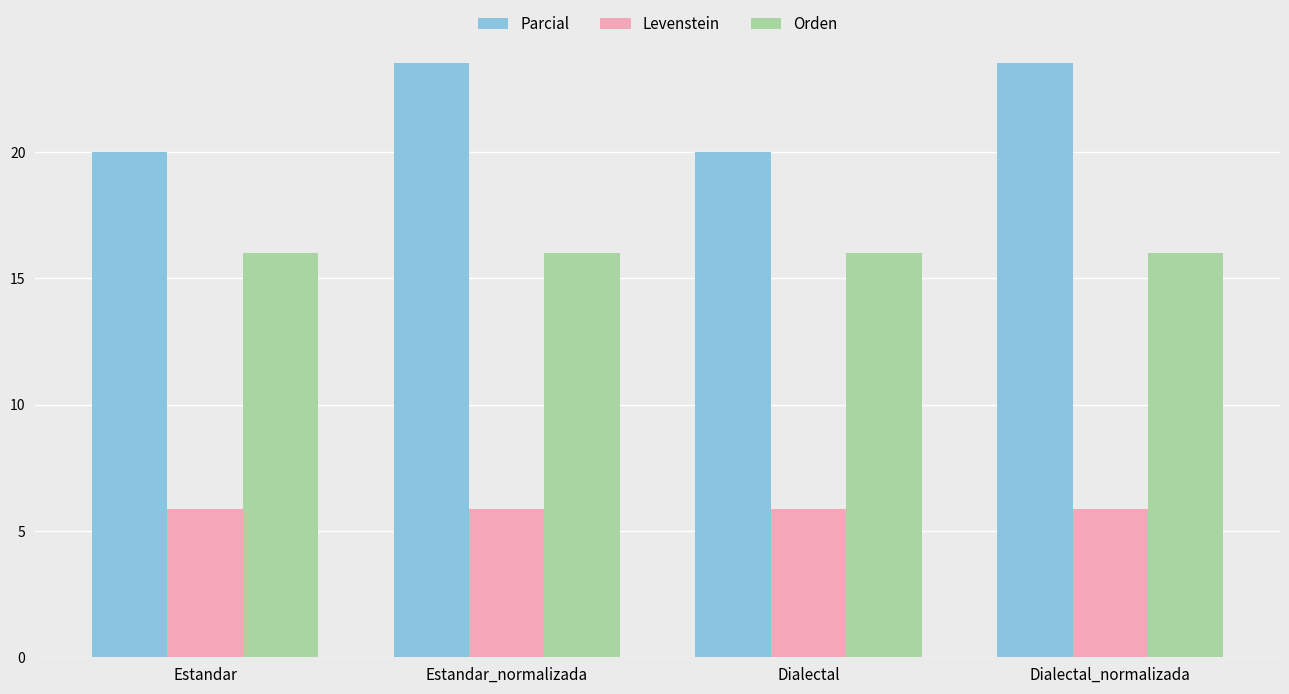

At how many categories does at least one series exceed 10?

4